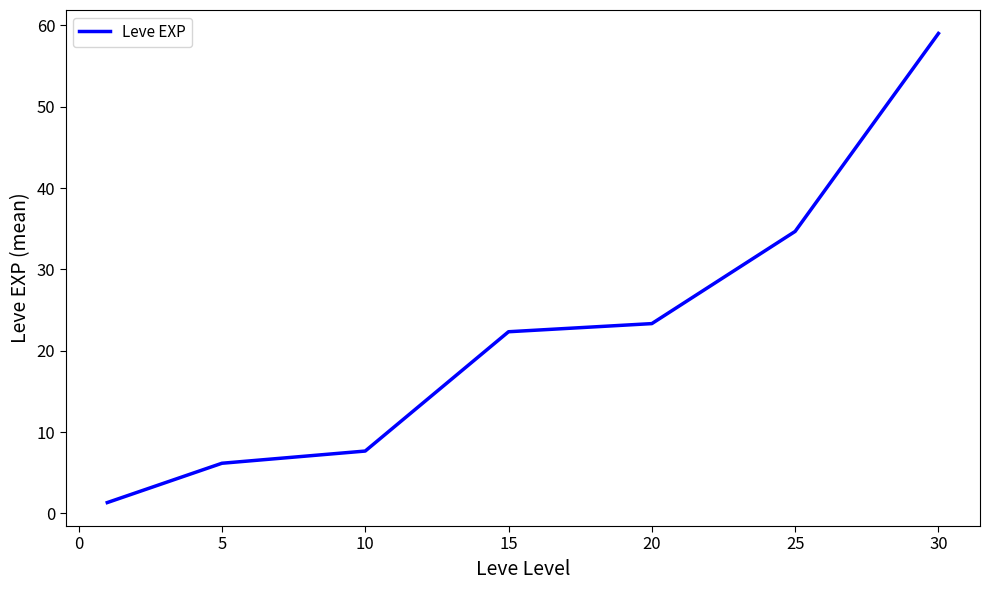

What is the greatest value displayed?

59.0